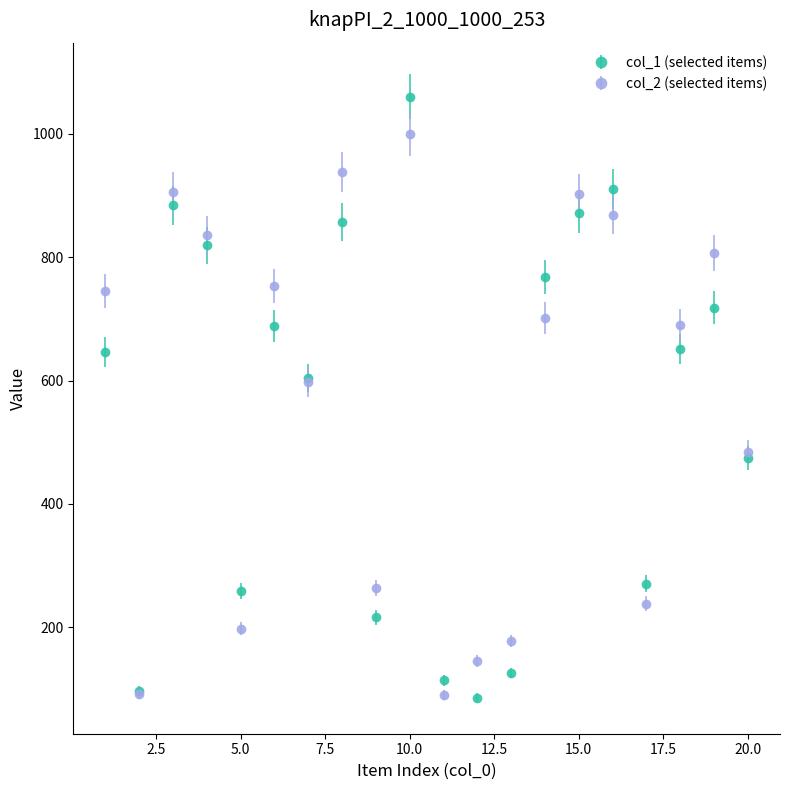

What is the highest value of the col_2 (selected items) series?

999